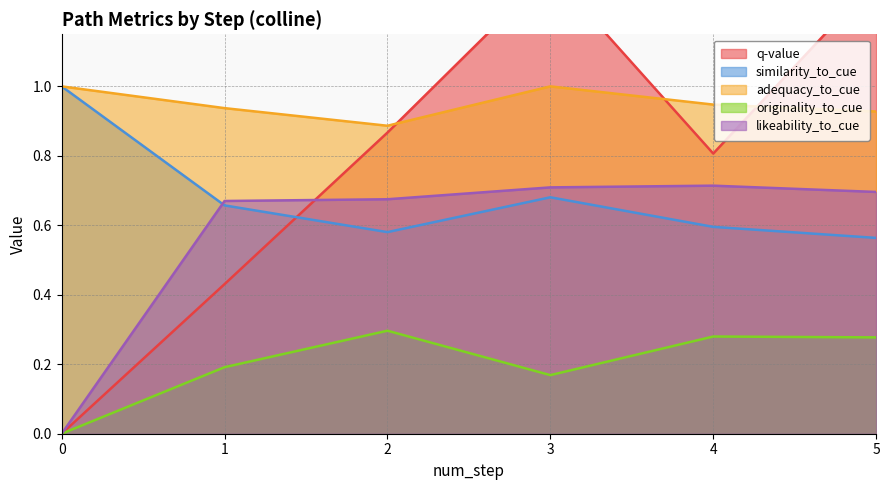

True or false: q-value and similarity_to_cue cross at least once.

True